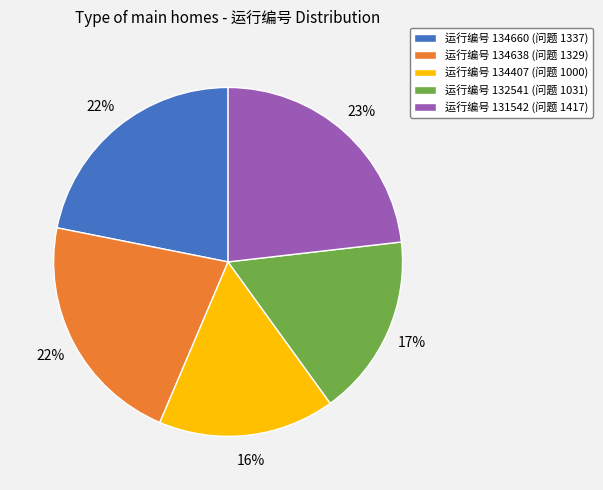

Does any single category account for the majority?

No